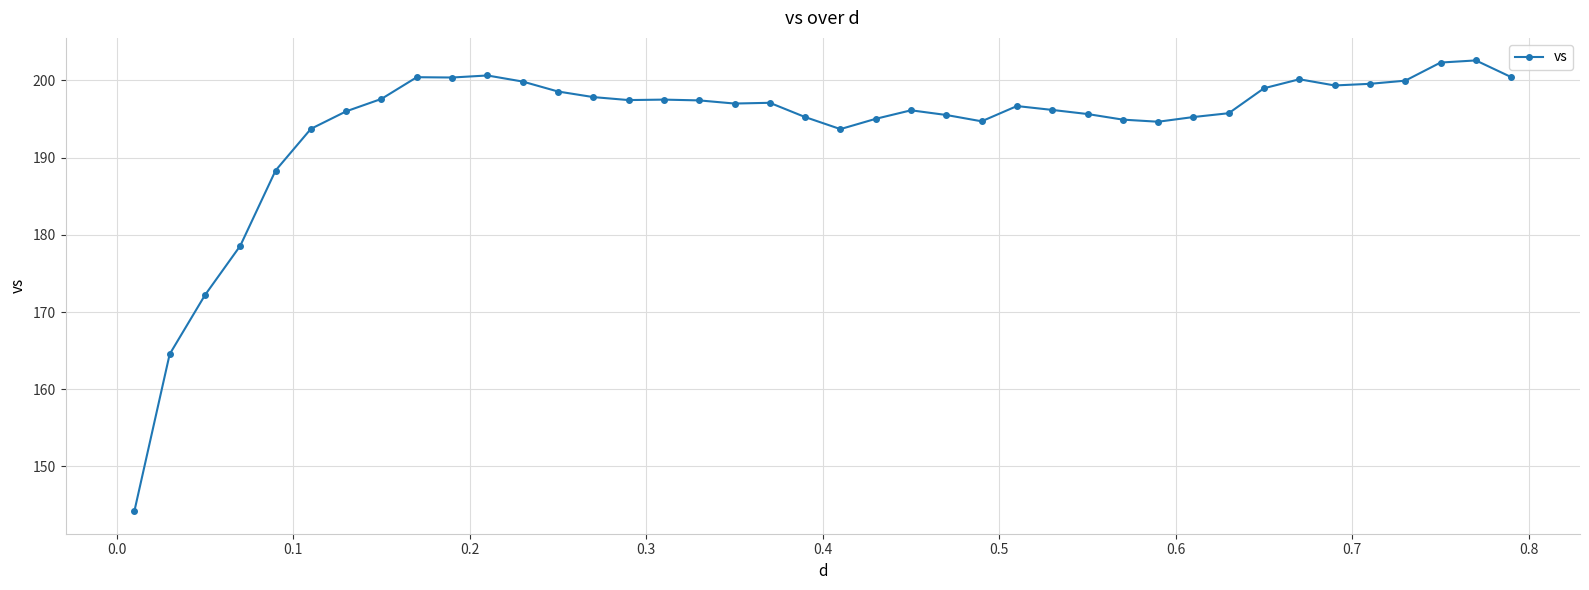

What is the value of the 17th point from the left?

197.4